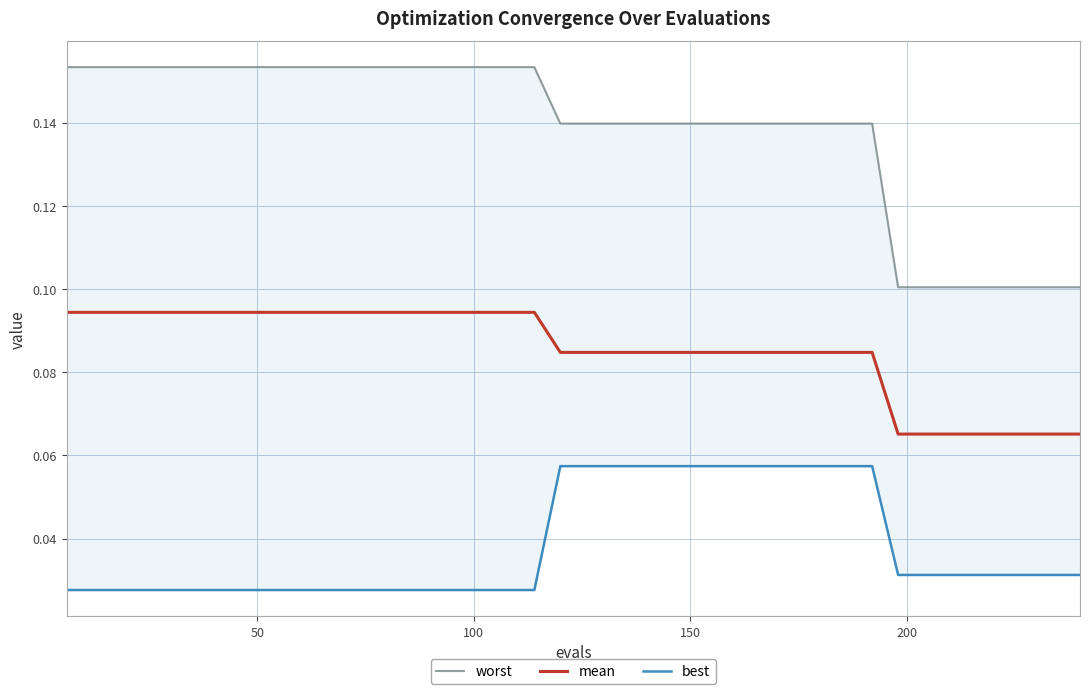

True or false: best and mean cross at least once.

False